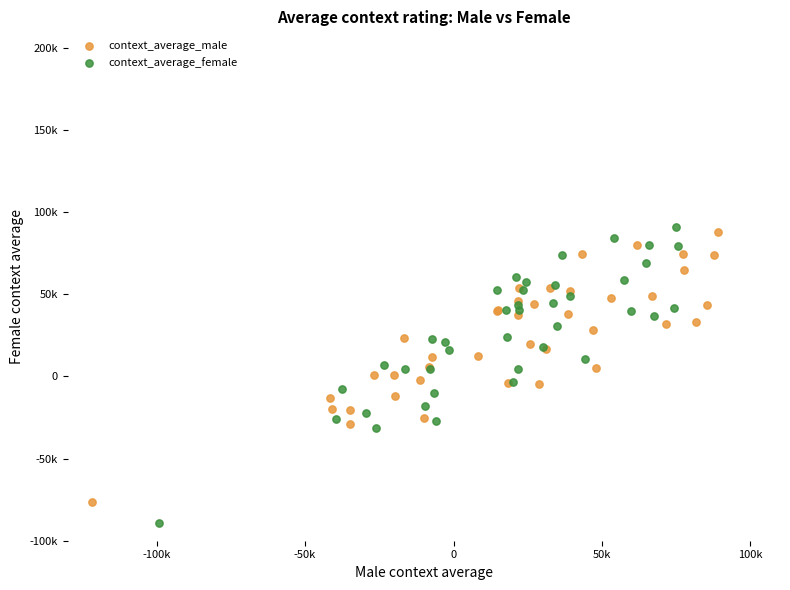

What are all the series names shown in the legend?

context_average_male, context_average_female